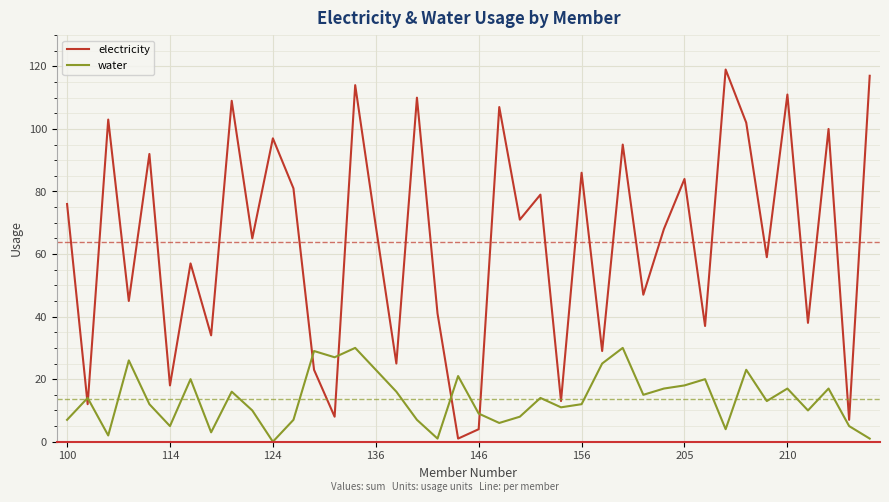

Reading right to left, extract all data points from this chart.

electricity: 117	7	100	38	111	59	102	119	37	84	68	47	95	29	86	13	79	71	107	4	1	41	110	25	69	114	8	23	81	97	65	109	34	57	18	92	45	103	12	76
water: 1	5	17	10	17	13	23	4	20	18	17	15	30	25	12	11	14	8	6	9	21	1	7	16	23	30	27	29	7	0	10	16	3	20	5	12	26	2	14	7